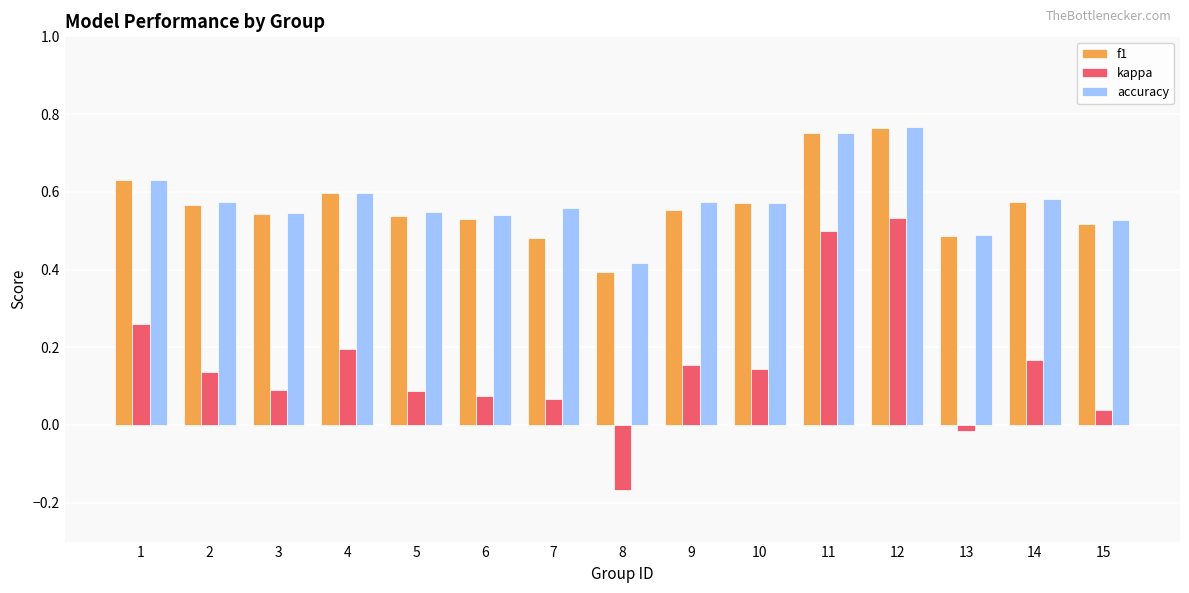

Count the number of data series in this chart.

3